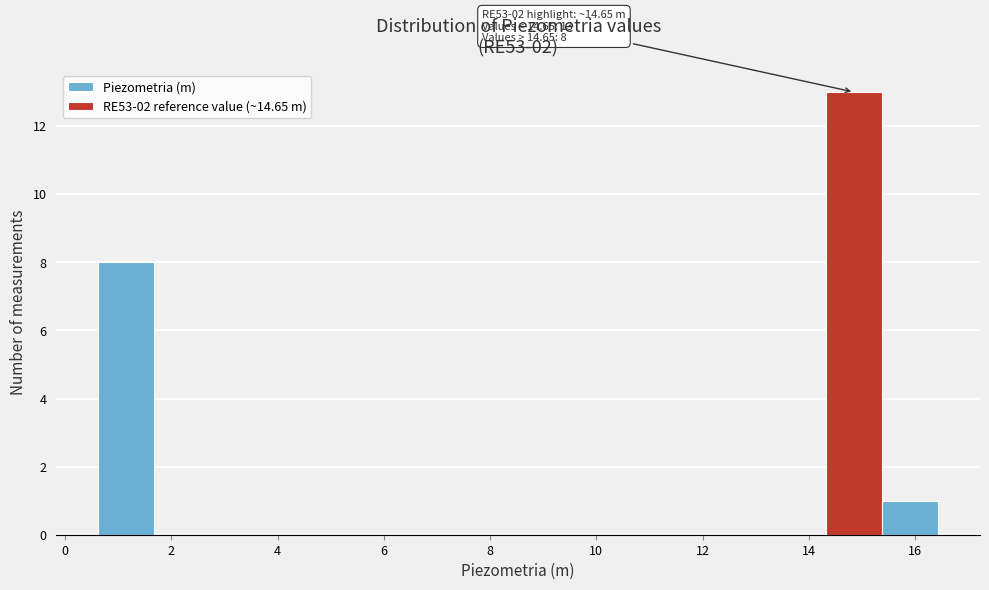

Which range on the x-axis has the tallest bar?

14.4 to 15.4